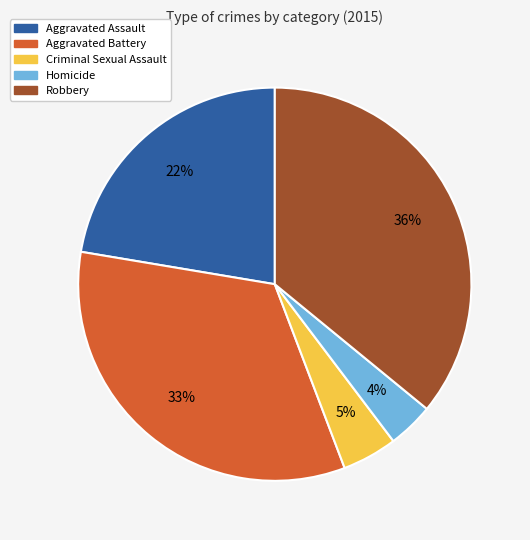

Which category has the biggest portion of the pie?

Robbery